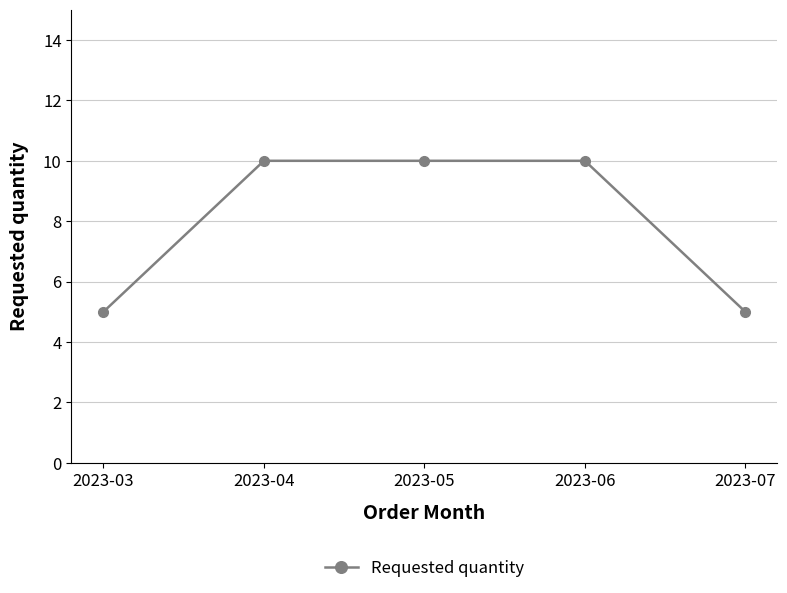

What is the maximum value shown in the chart?

10